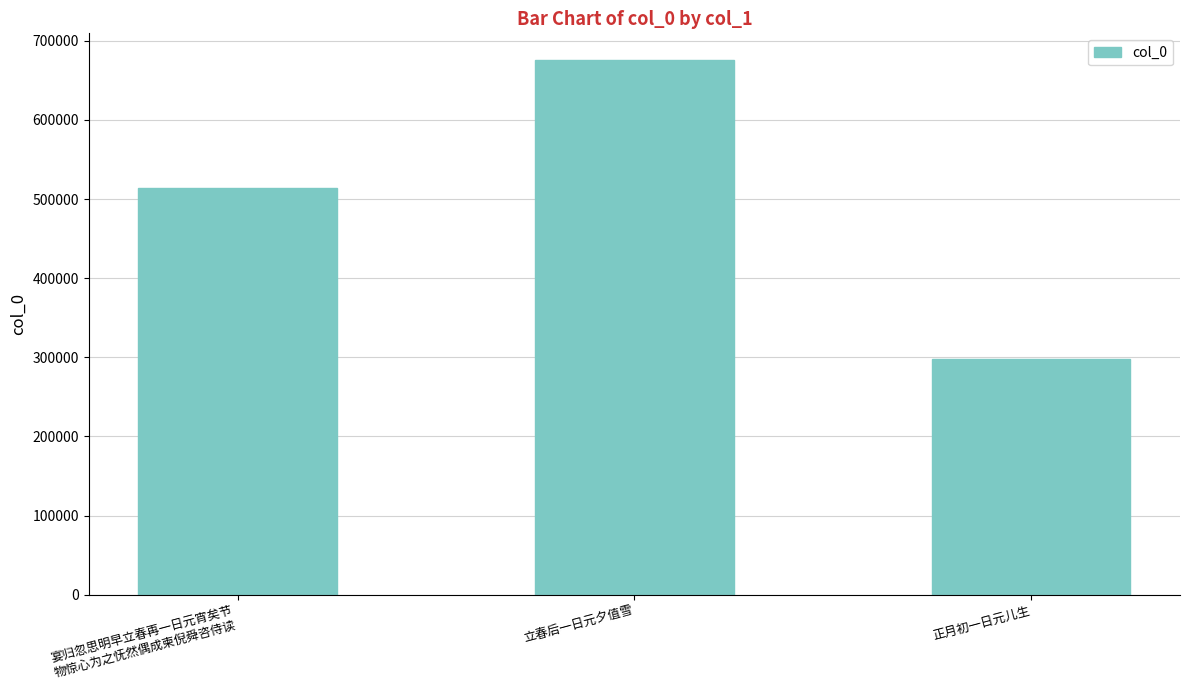

At which label is the value closest to 486768?

宴归忽思明早立春再一日元宵矣节
物惊心为之怃然偶成柬倪舜咨侍读